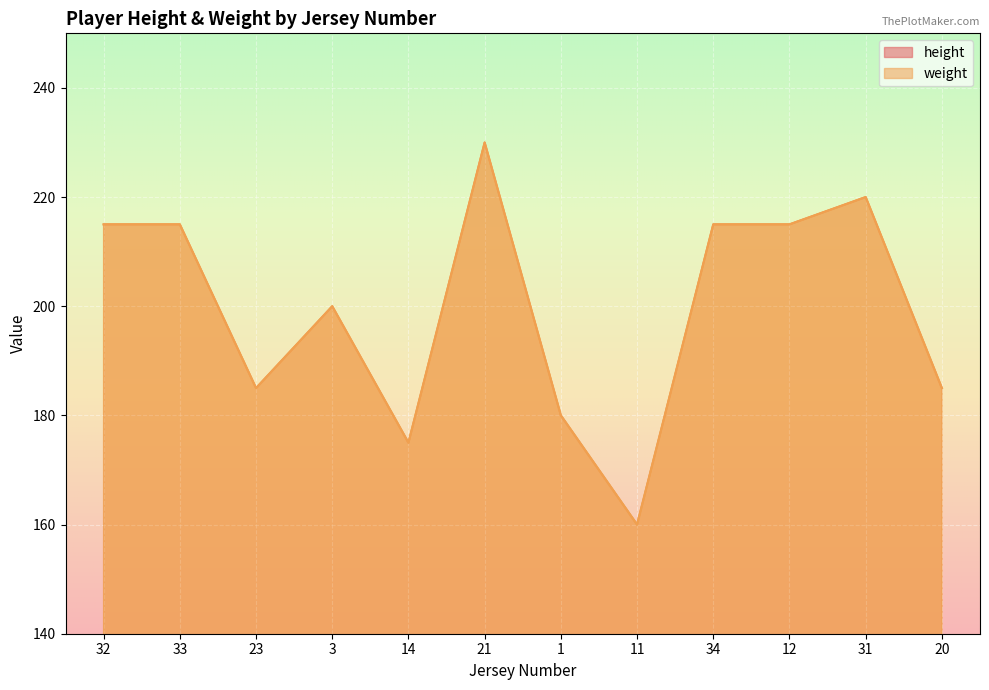

List the labels in order of height value, largest first.

31, 21, 34, 32, 12, 33, 3, 14, 20, 23, 1, 11